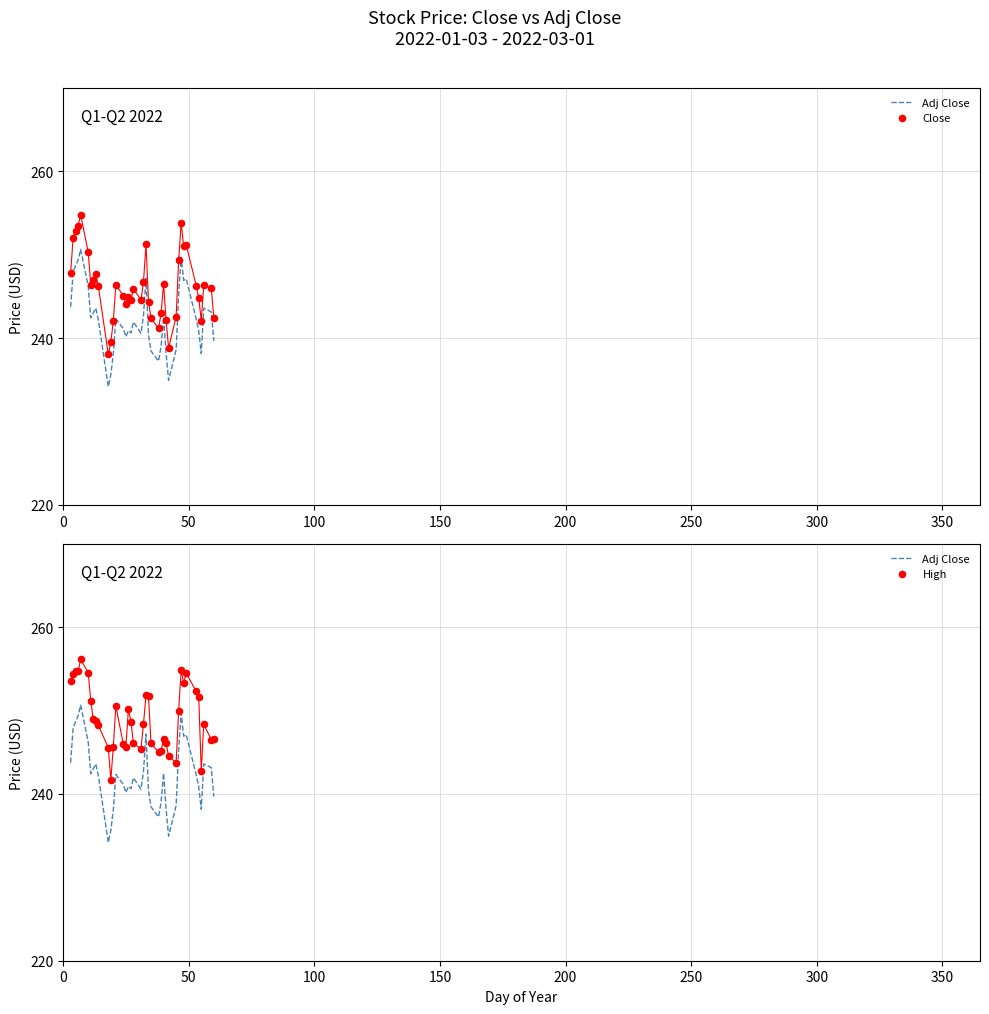

Which series contains the lowest Y value?

Adj Close